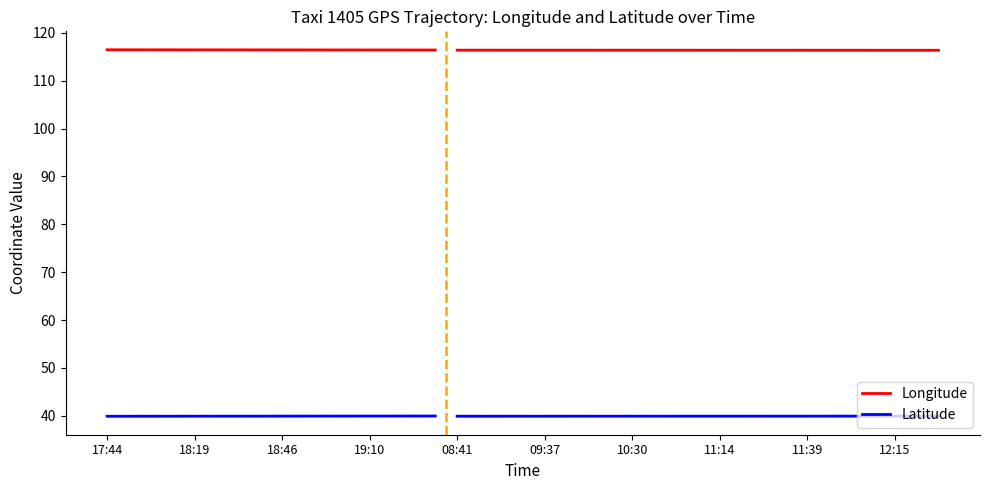

How many lines are shown in the chart?

2